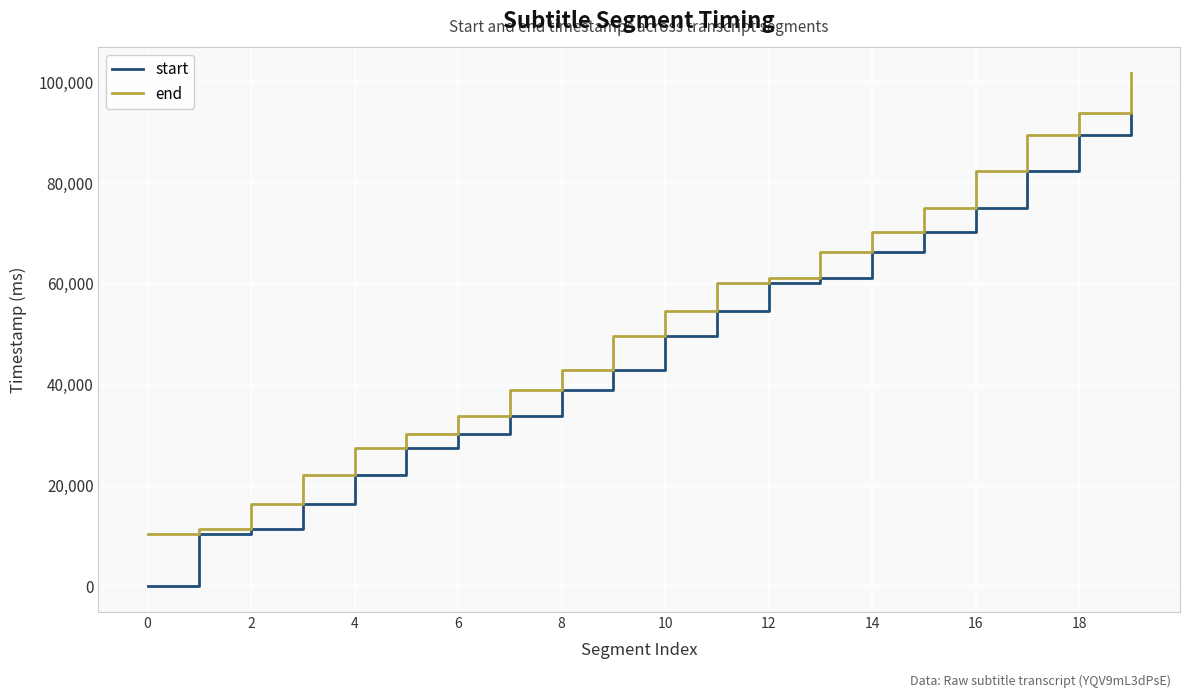

List the series in order of their overall mean, lowest first.

start, end